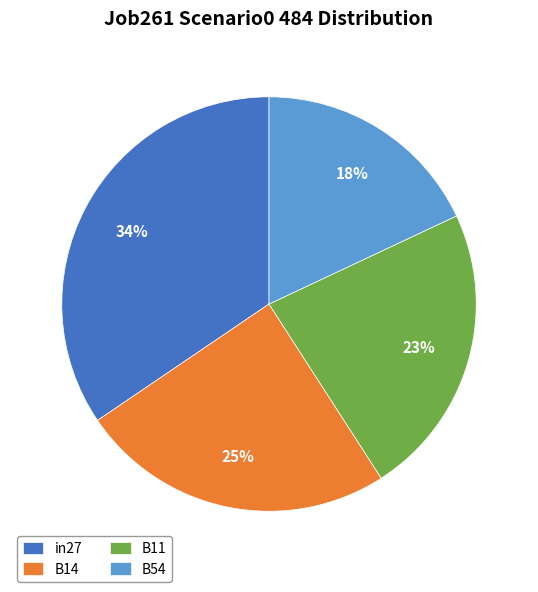

To the nearest percent, what percentage of the pie is B11?

23%